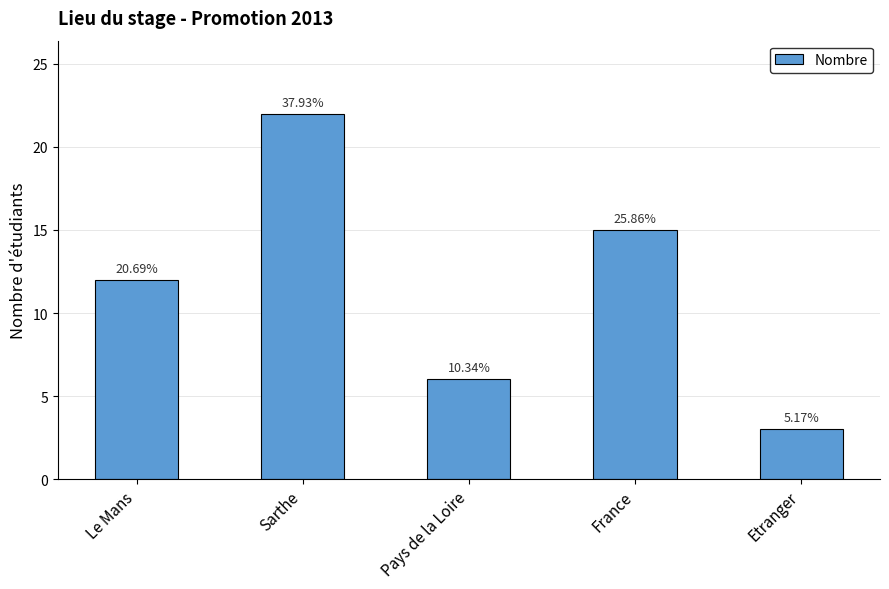

How many bars are there in total?

5